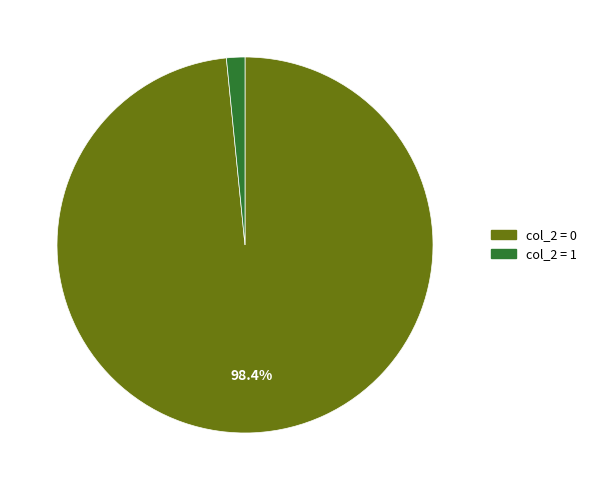

Is there a majority slice in this chart?

Yes